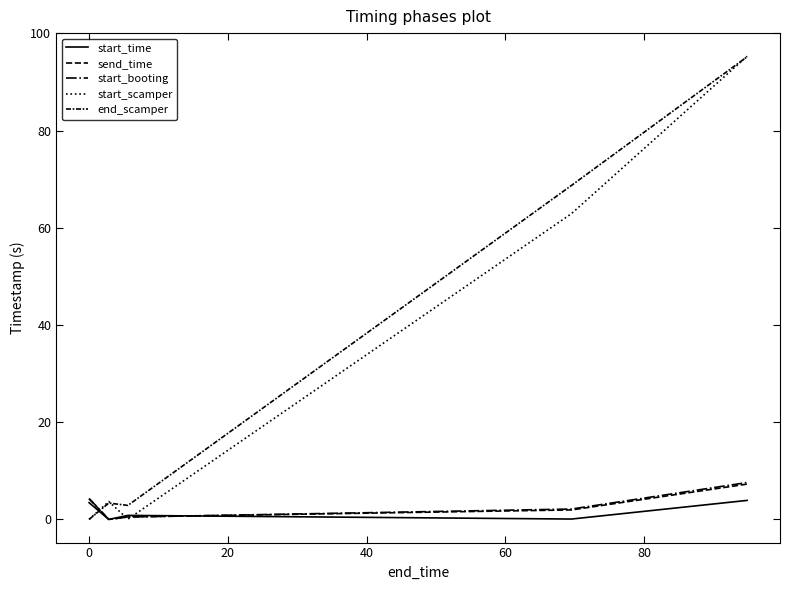

What is the value of the start_scamper point at the 3rd from the left?

0.1